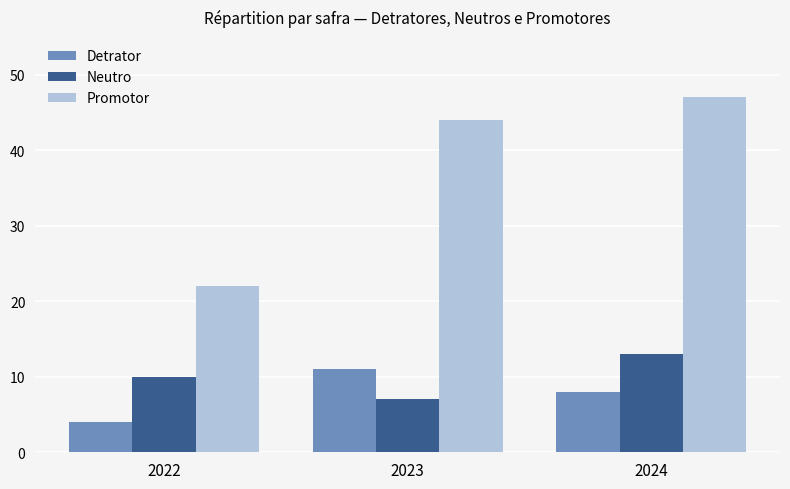

Reading right to left, extract all data points from this chart.

Detrator: 8	11	4
Neutro: 13	7	10
Promotor: 47	44	22